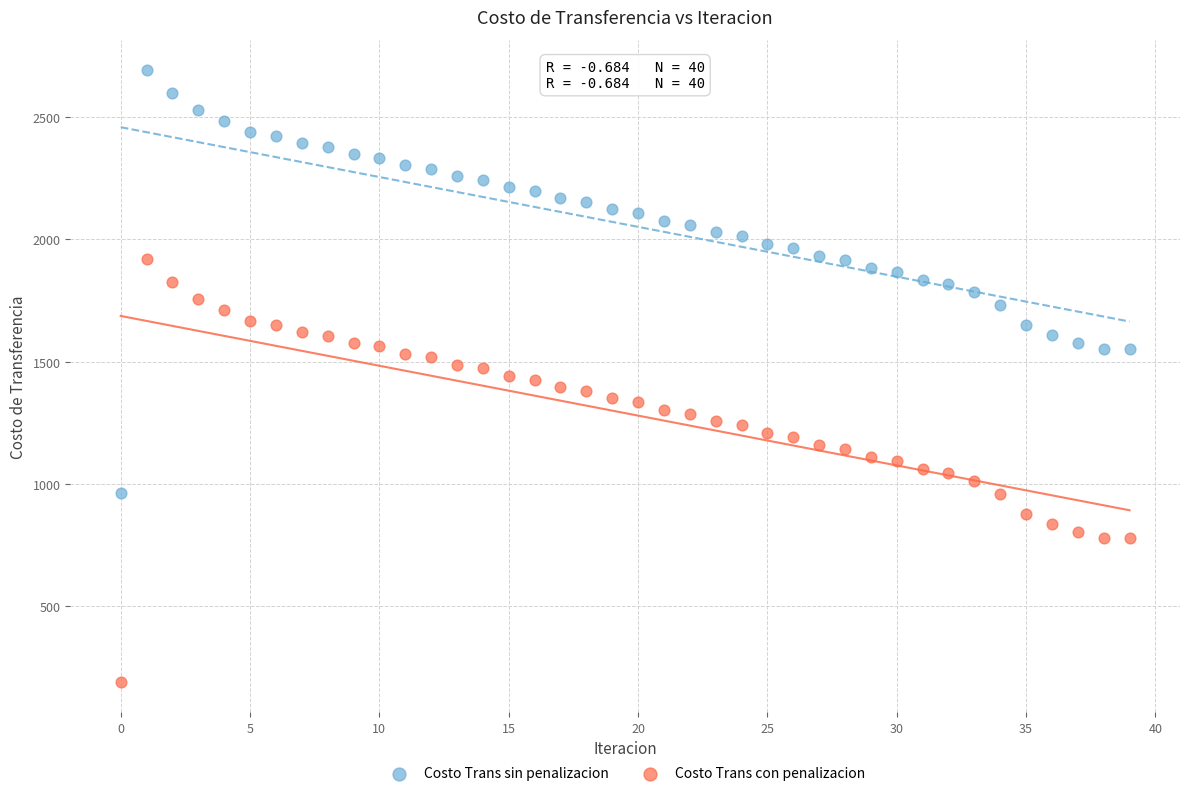

Which series contains the lowest Y value?

Costo Trans con penalizacion